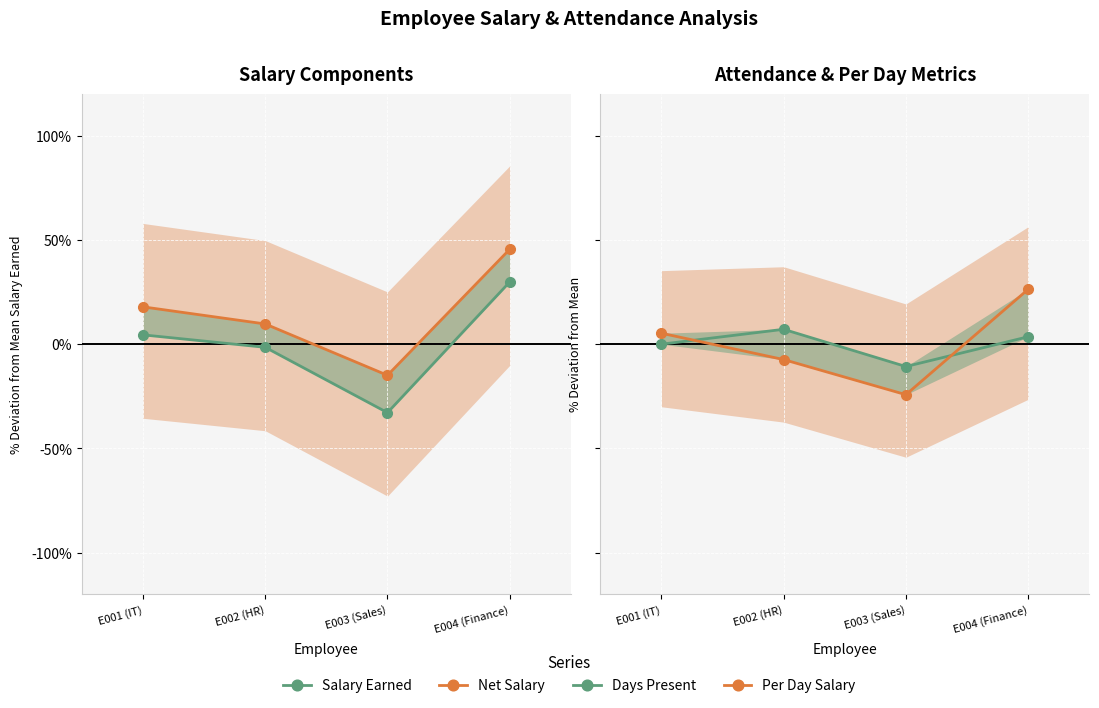

What is the sum of the Salary Earned values at E003 (Sales) and E004 (Finance)?

-3.0